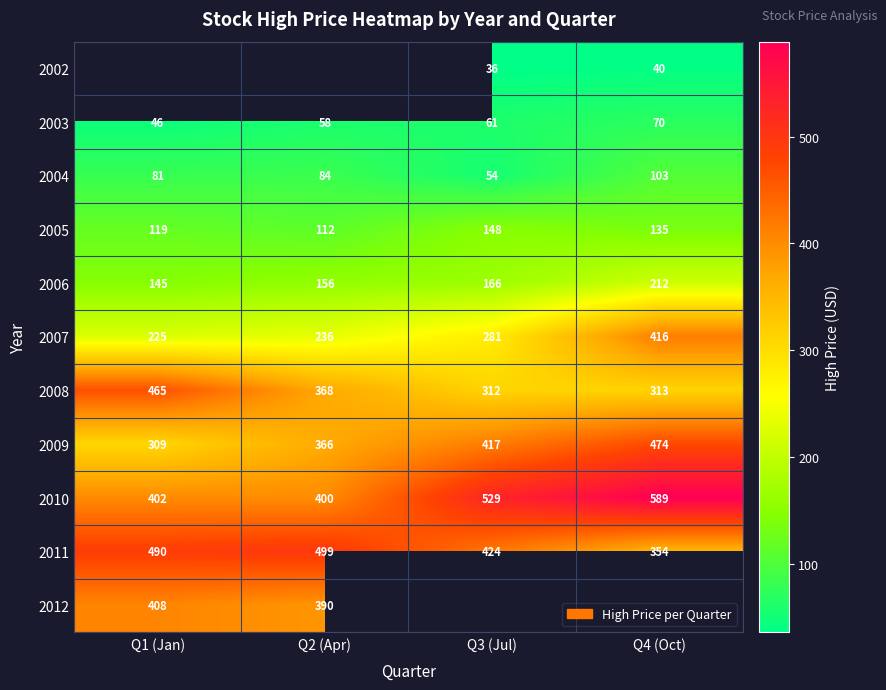

Where is 2006 nearest to the value 178?

Q3 (Jul)